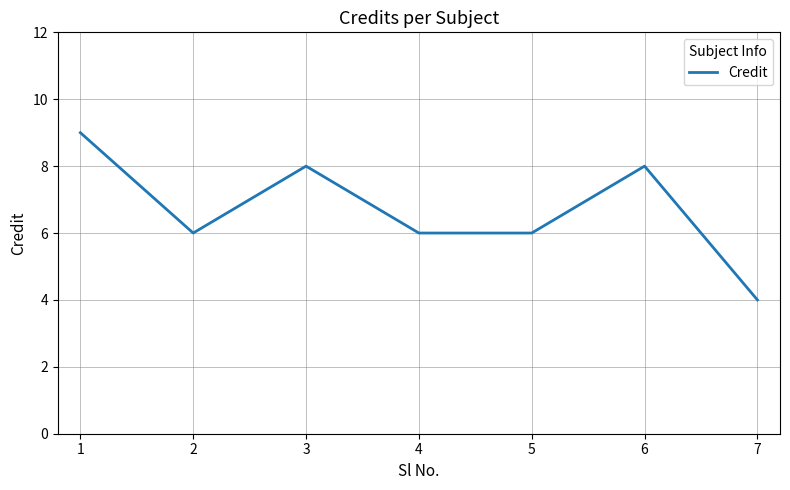

Which label corresponds to the smallest value in the chart?

7